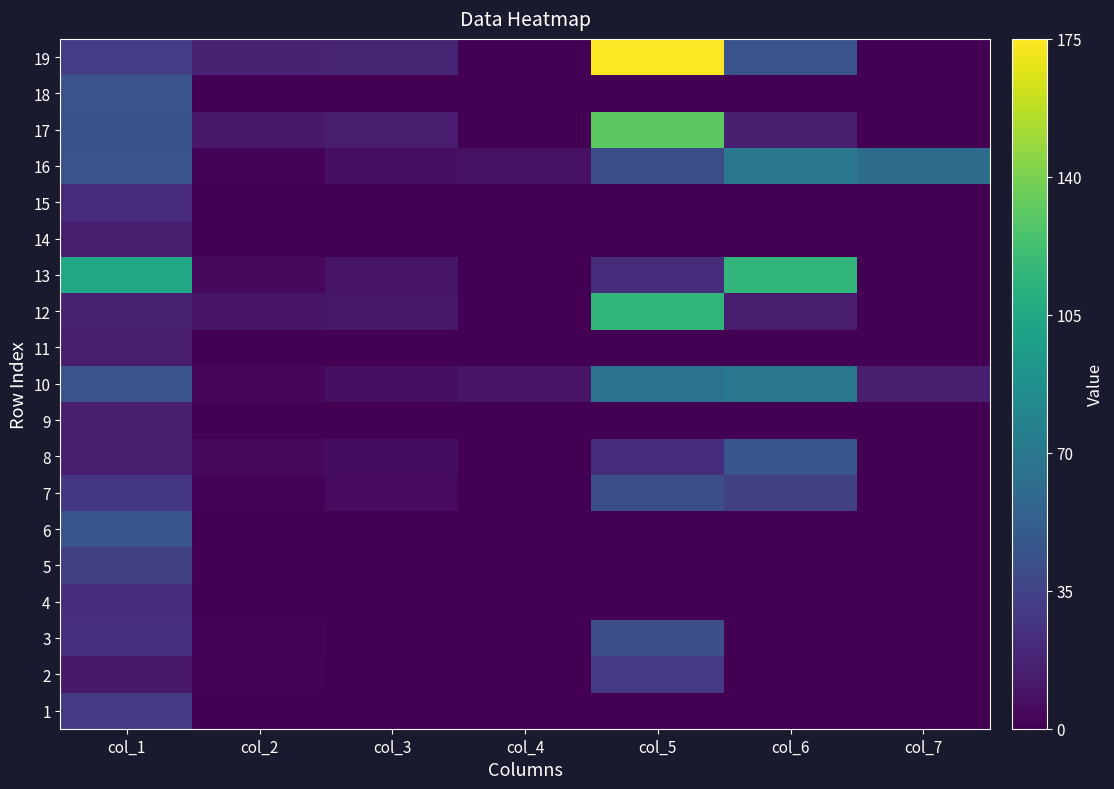

Which series has the largest range (max minus min)?

19